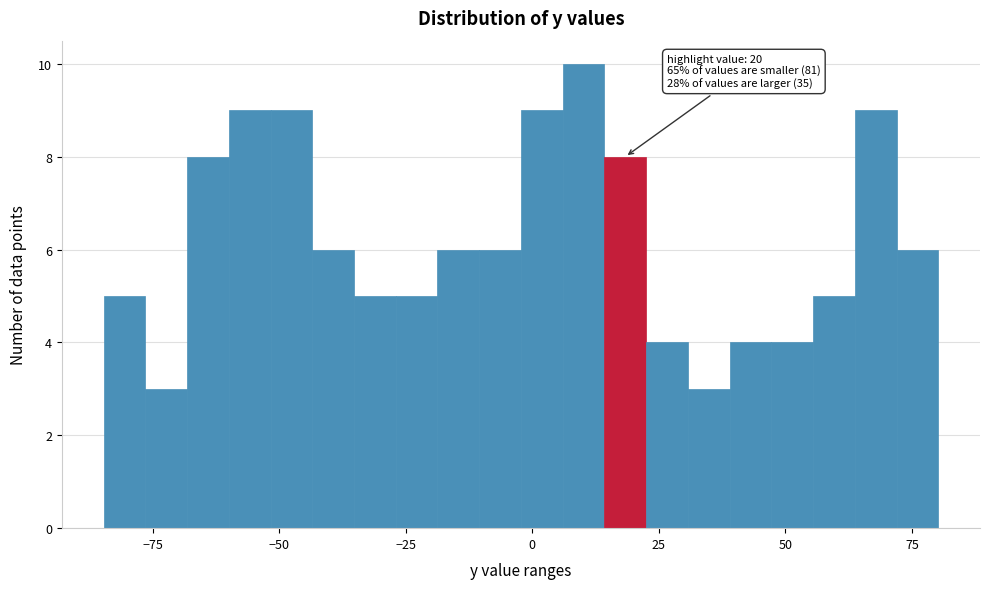

Around what value on the x-axis is the tallest bar? Give the approximate position of its centre, as read against the axis.

10